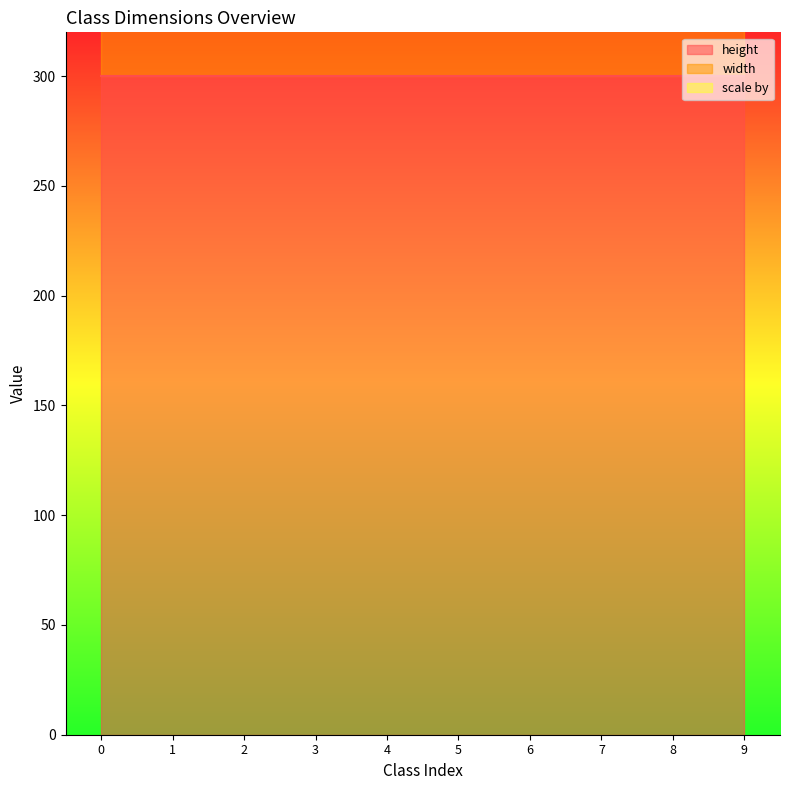

Which series changed the most between 1 and 5?

height